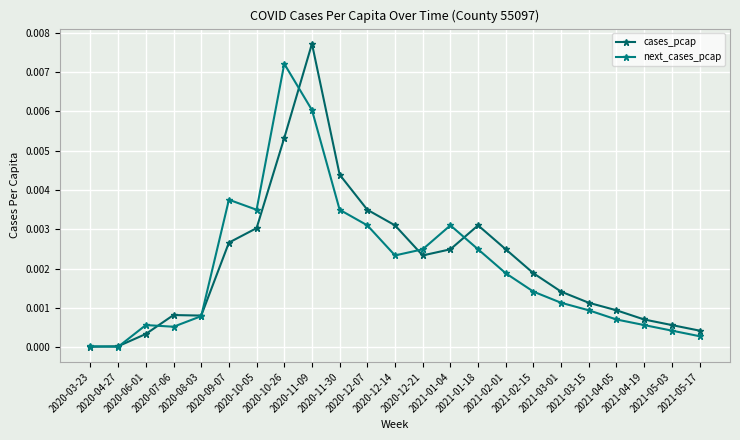

True or false: next_cases_pcap and cases_pcap intersect in this chart.

True